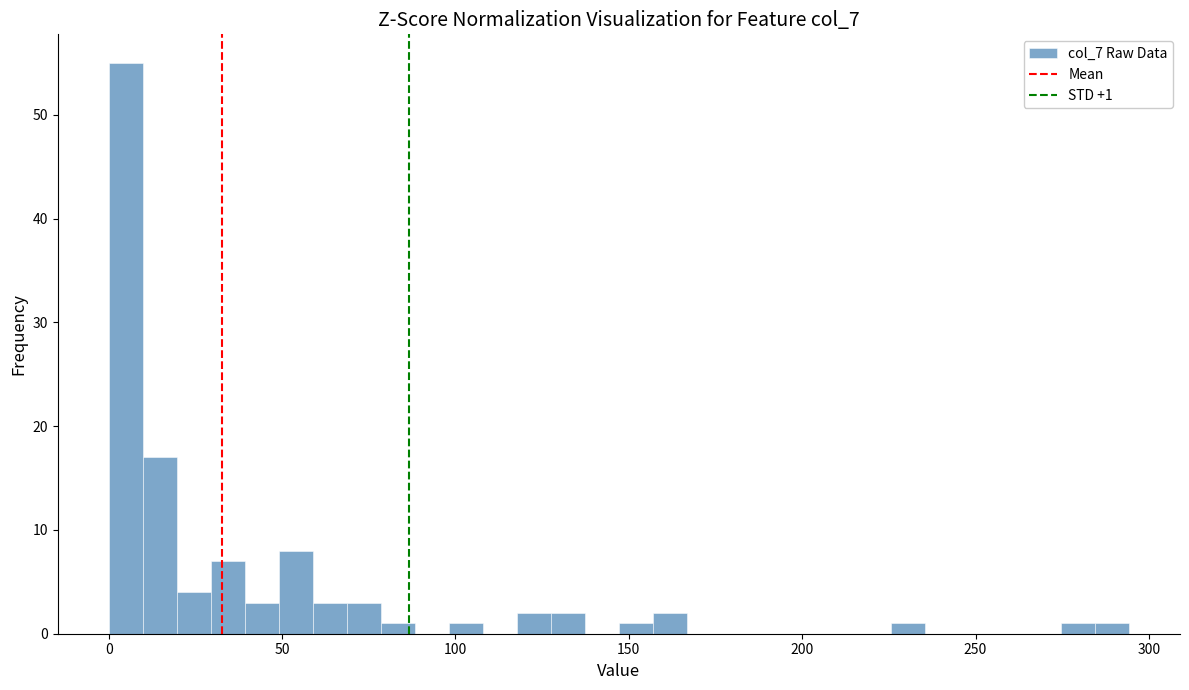

Around what value on the x-axis is the tallest bar? Give the approximate position of its centre, as read against the axis.

5